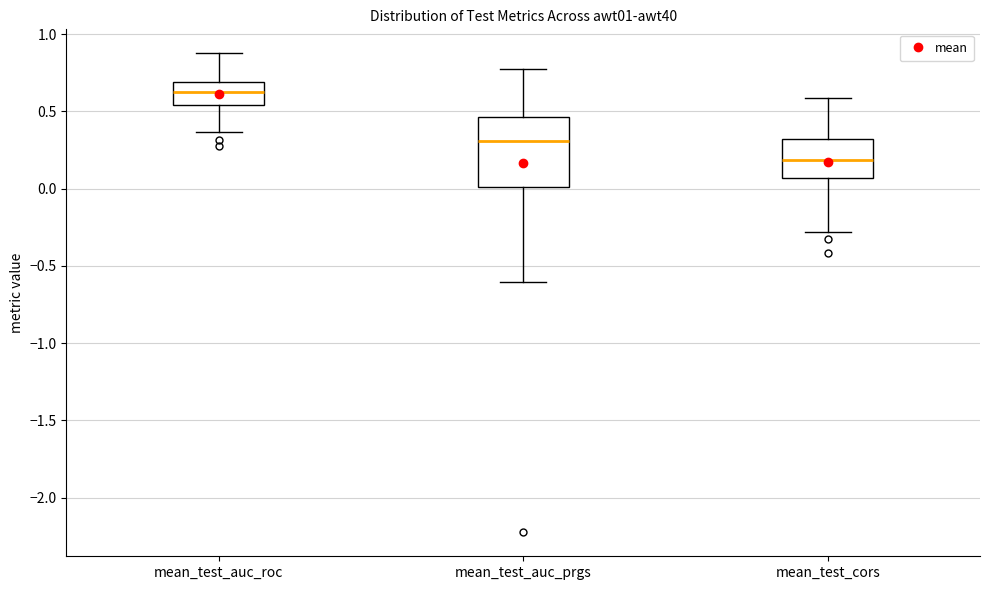

Where is the upper edge of the box for mean_test_auc_prgs on the y-axis? The values are not printed on the chart, so give them approximately, as read against the axis.

0.45